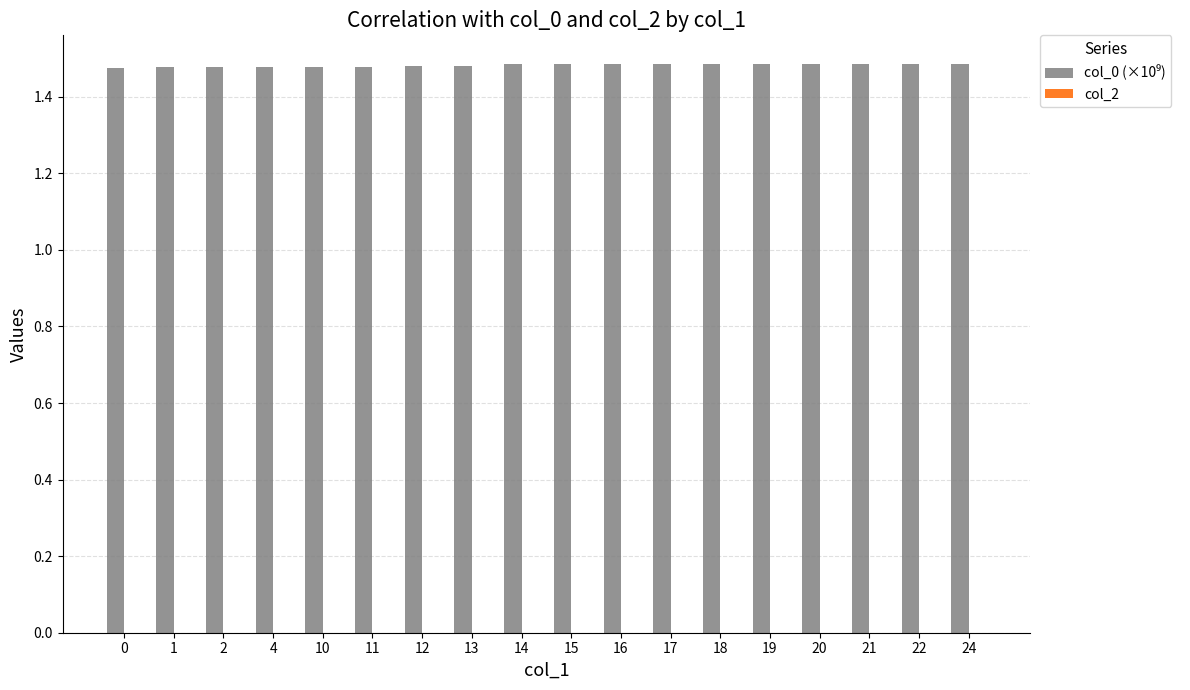

Approximately how many times larger is the value at 10 compared to 17?

1.0